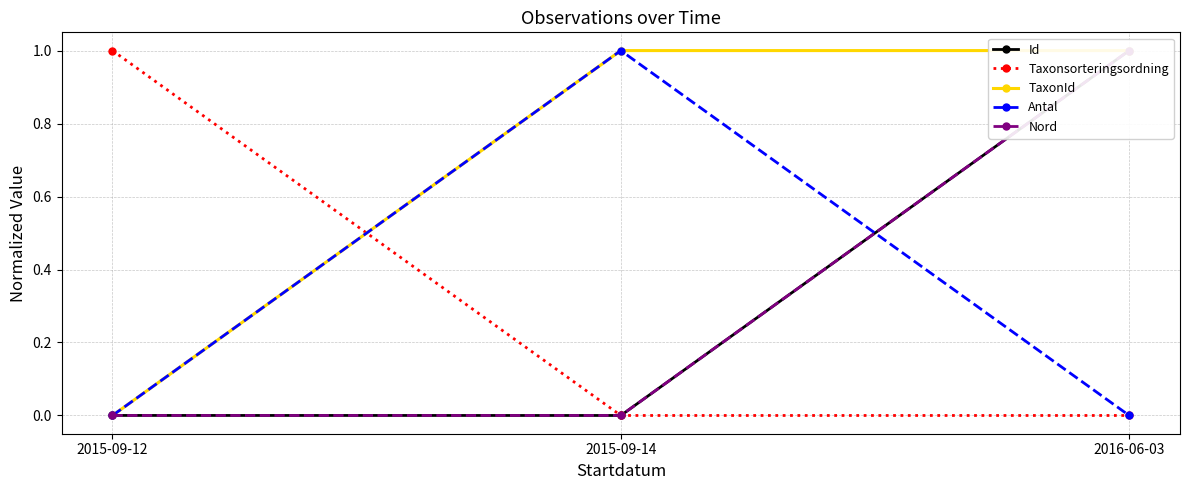

Which series has the widest spread of values?

Id